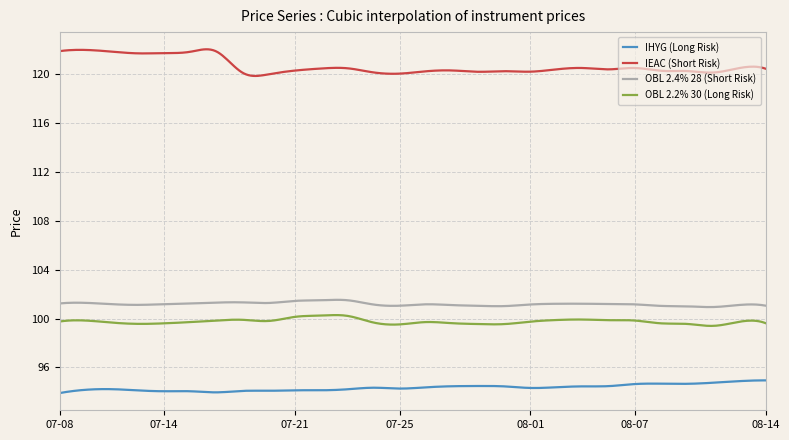

Which series has the largest total across all categories?

IEAC (Short Risk)